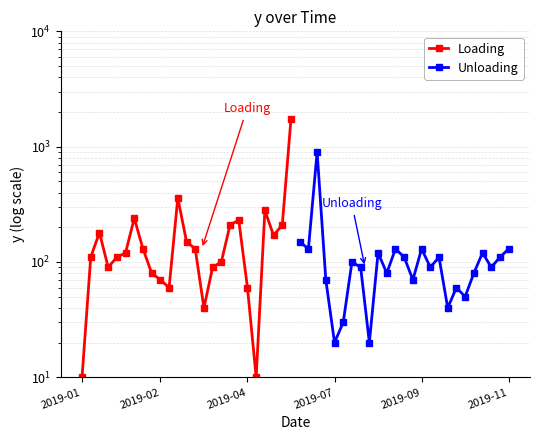

Which series has the largest total across all categories?

Loading